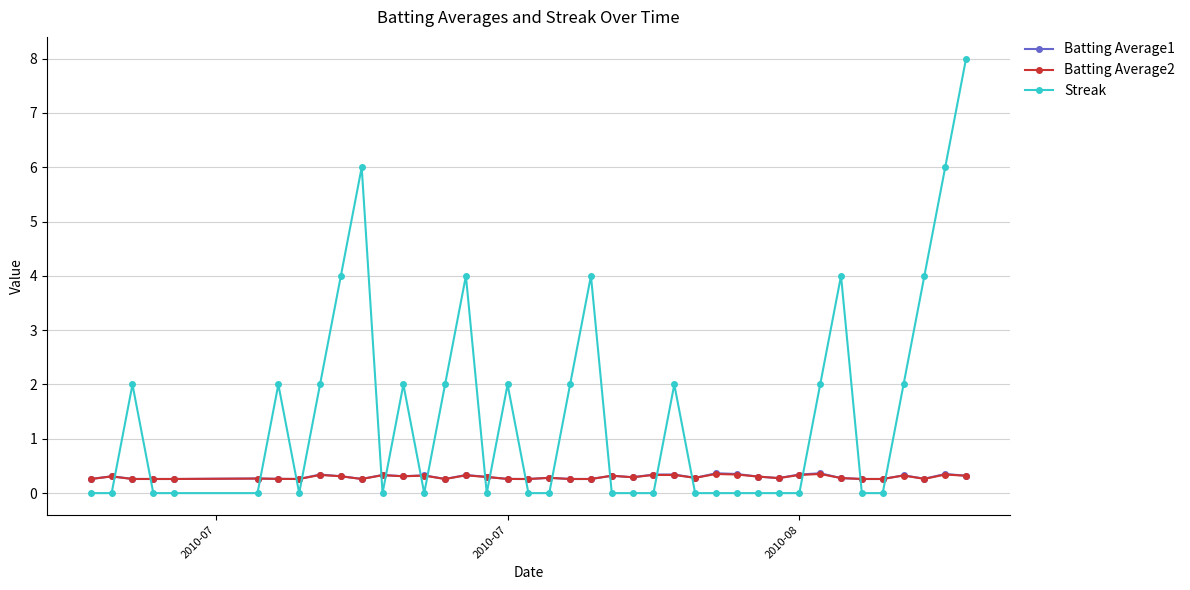

What is the maximum value for Batting Average1?

0.4